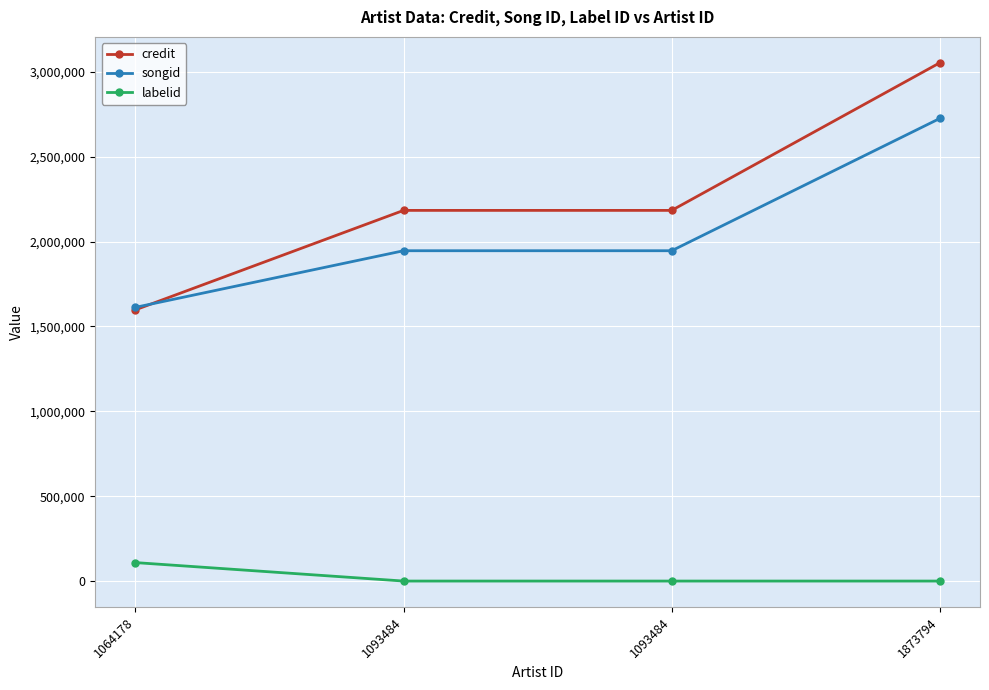

Reading left to right, transcribe all the data shown in this chart.

credit: 1064178=1598060	1093484=2183669	1093484=2183669	1873794=3053116
songid: 1064178=1612559	1093484=1946001	1093484=1946001	1873794=2725227
labelid: 1064178=108754	1093484=-1	1093484=-1	1873794=-1